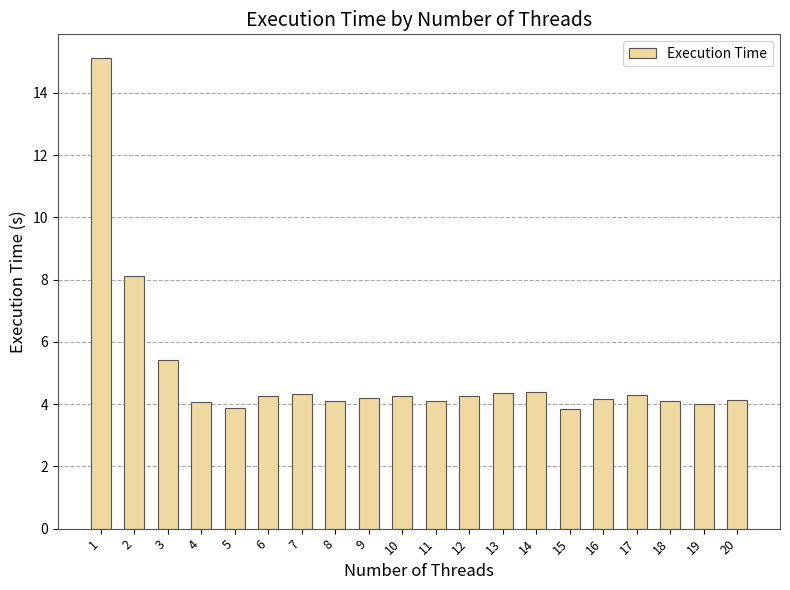

Where is the data nearest to the value 9?

2